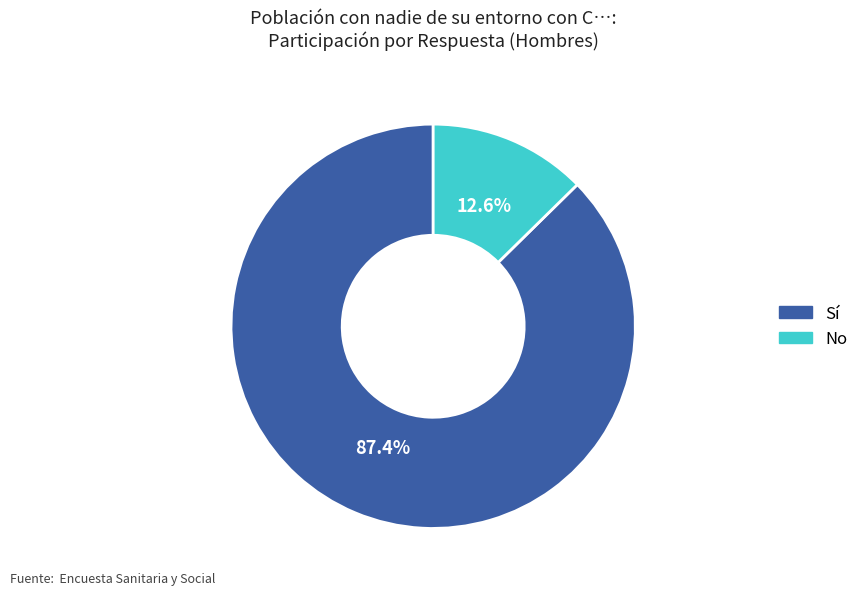

Count the number of slices in the pie.

2